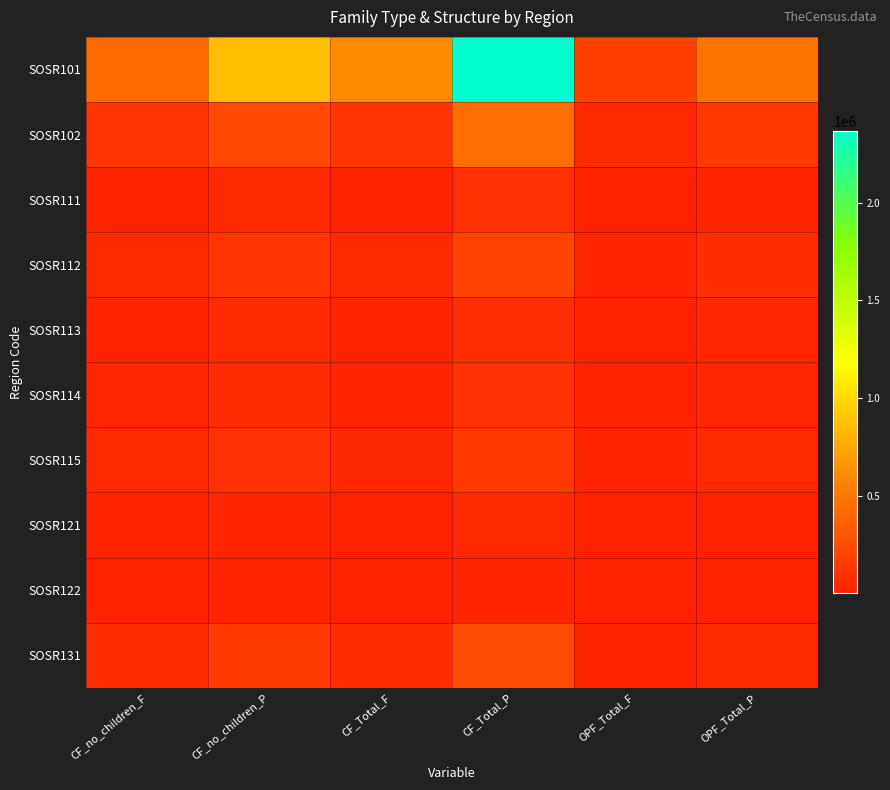

How many distinct data groups are displayed?

10